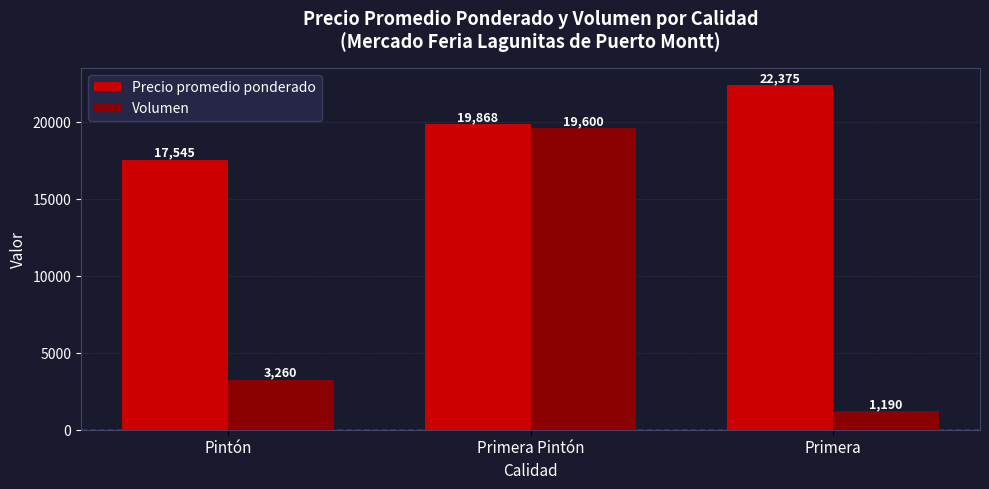

What are all the series names shown in the legend?

Precio promedio ponderado, Volumen